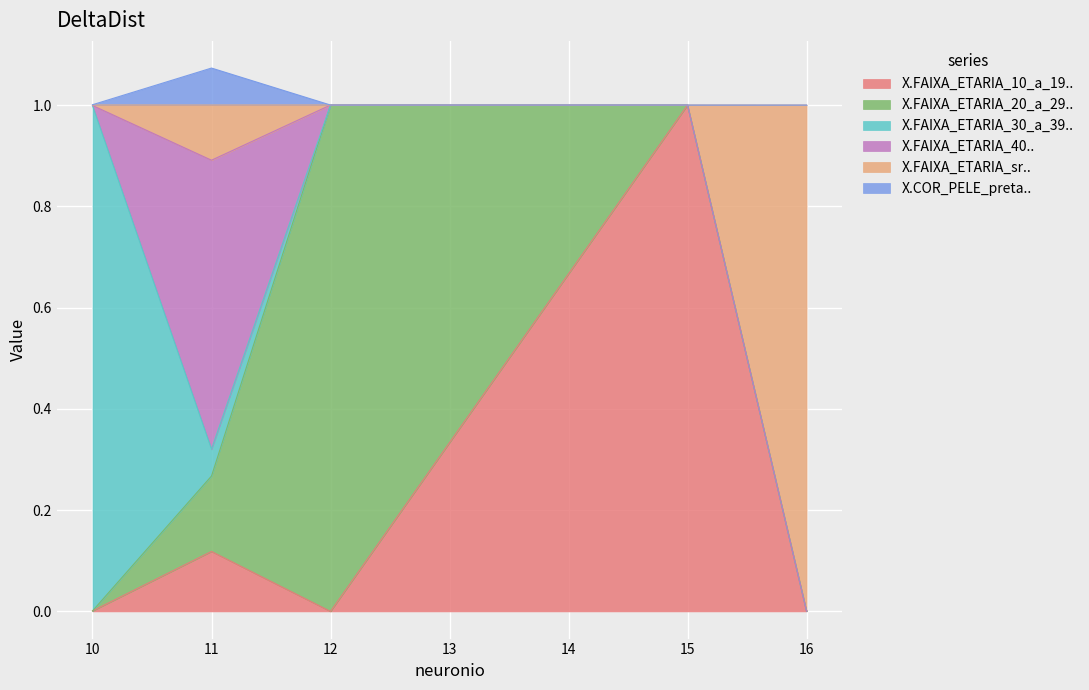

What is the approximate value of X.FAIXA_ETARIA_sr.. at 12?

1.0